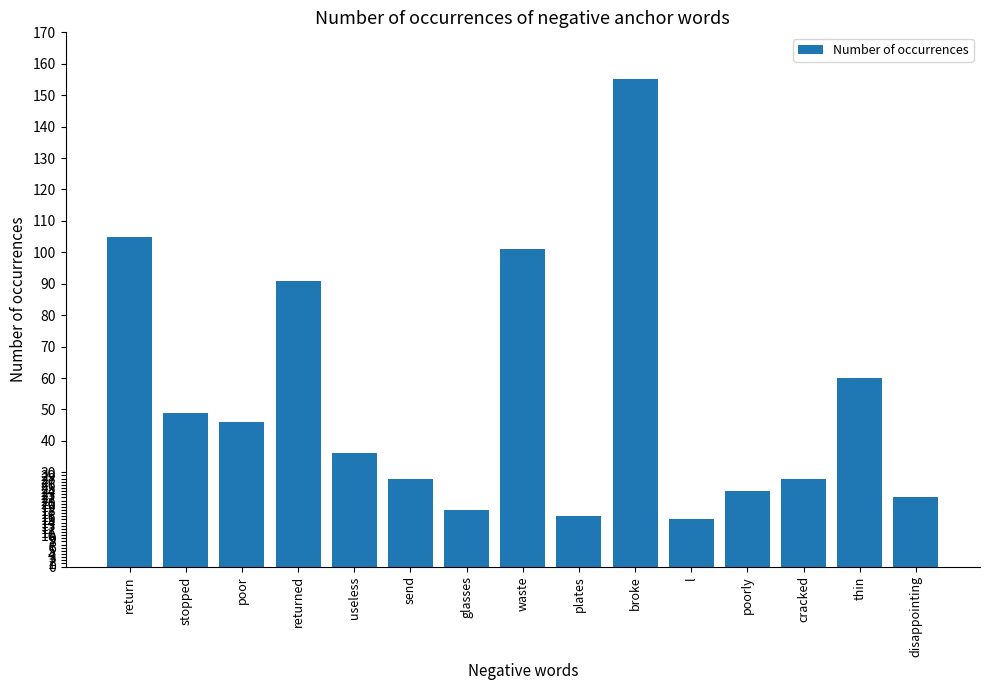

What is the average value?

53